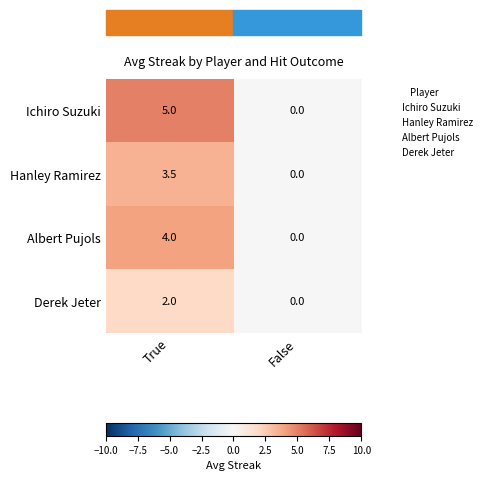

Which series has the widest spread of values?

Ichiro Suzuki